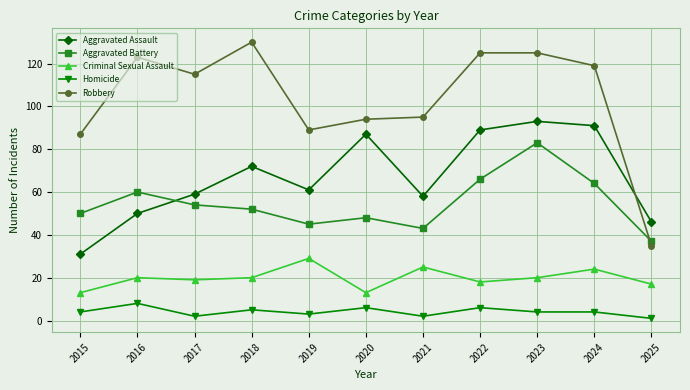

Which category has the highest value in the Robbery series?

2018